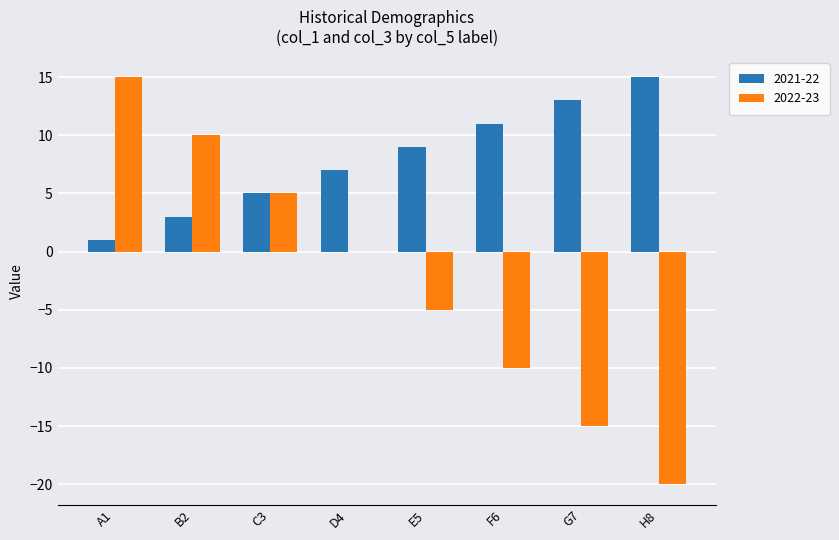

What is the maximum value for 2021-22?

15